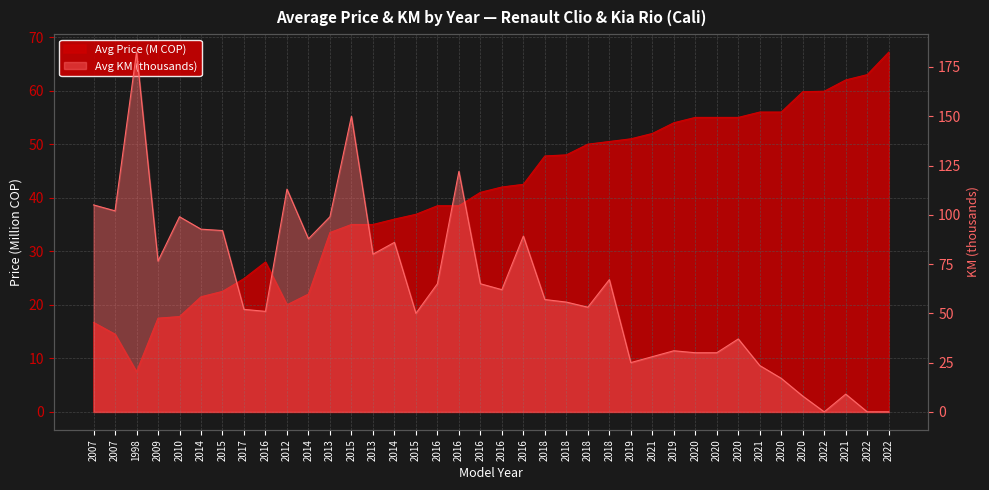

Reading right to left, transcribe all the data shown in this chart.

Avg Price (M COP): 67.2	63.0	62.0	59.9	59.8	56.0	56.0	55.0	55.0	55.0	54.0	52.0	51.0	50.5	50.0	48.0	47.8	42.5	42.0	41.0	38.5	38.5	36.9	36.0	35.0	35.0	33.5	22.0	20.0	28.0	24.9	22.5	21.5	17.8	17.5	7.5	14.5	16.7
Avg KM (x1000): 0.0	0.0	9.0	0.0	8.0	17.0	23.5	37.0	30.0	30.0	31.0	28.0	25.0	67.1	53.1	55.7	57.0	89.2	62.0	65.0	122.0	65.0	50.0	86.0	80.0	150.0	99.0	87.8	113.0	51.0	52.0	92.0	92.7	99.0	76.5	182.5	102.0	105.0